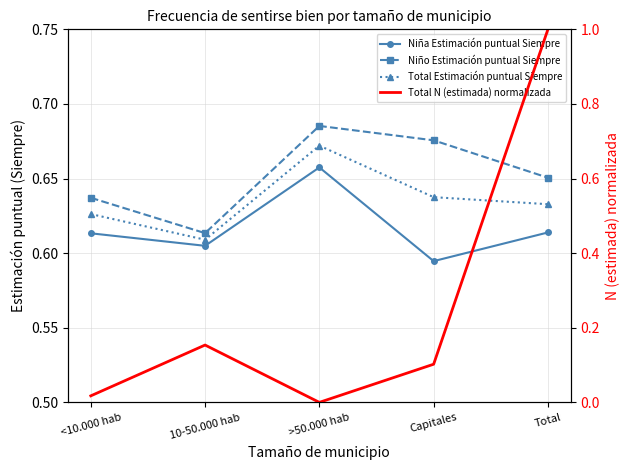

Reading right to left, extract all data points from this chart.

Niña Estimación puntual Siempre: Total=0.6	Capitales=0.6	>50.000 hab=0.7	10-50.000 hab=0.6	<10.000 hab=0.6
Niño Estimación puntual Siempre: Total=0.7	Capitales=0.7	>50.000 hab=0.7	10-50.000 hab=0.6	<10.000 hab=0.6
Total Estimación puntual Siempre: Total=0.6	Capitales=0.6	>50.000 hab=0.7	10-50.000 hab=0.6	<10.000 hab=0.6
Total N (estimada) normalizada: Total=1.0	Capitales=0.1	>50.000 hab=0.0	10-50.000 hab=0.2	<10.000 hab=0.0